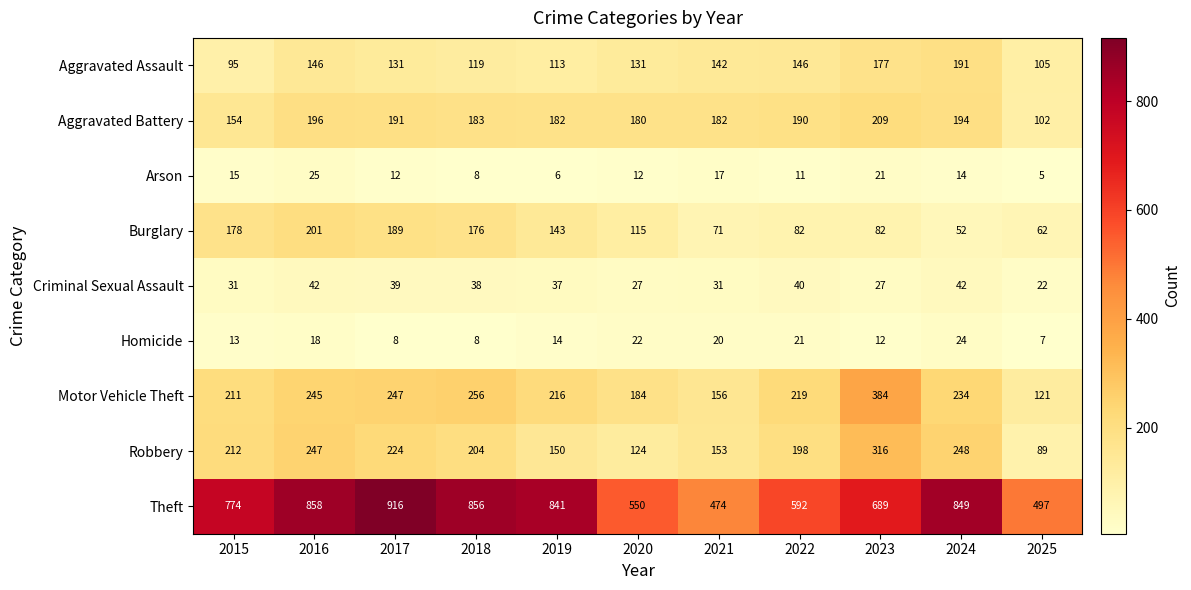

The value of Robbery at 2020 is 77. True or false?

False